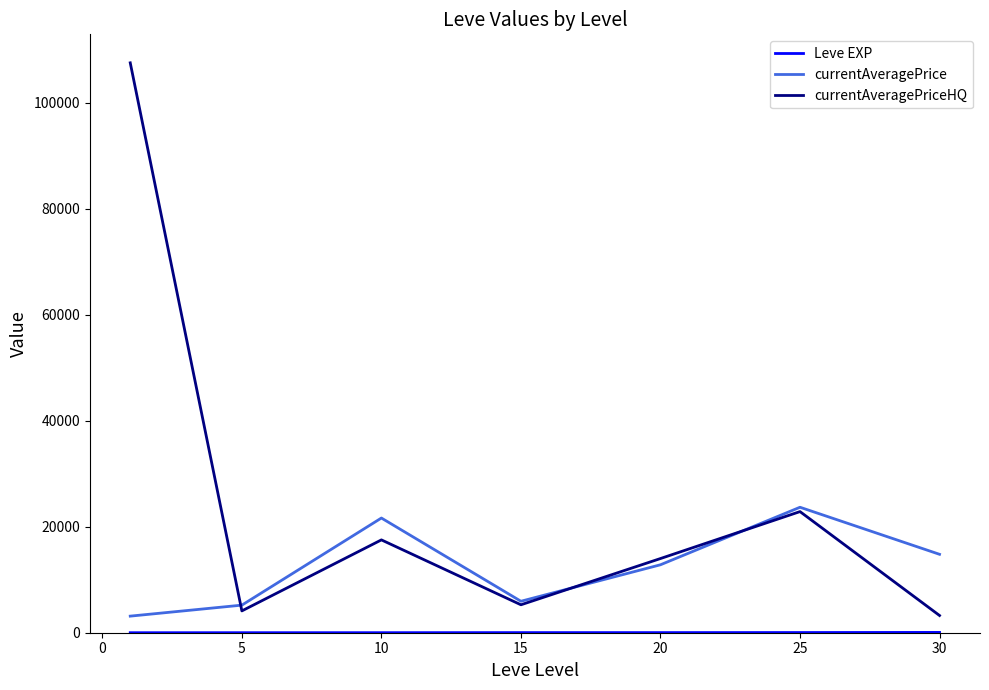

What is the maximum value for currentAveragePrice?

23679.3